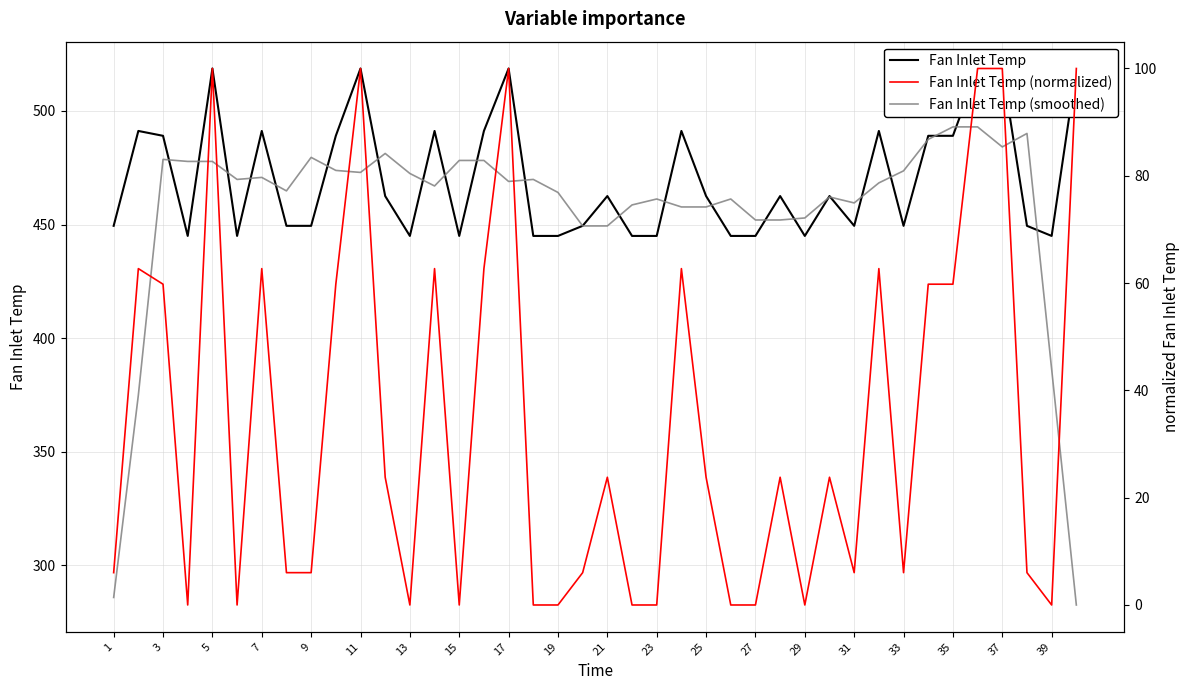

What is the minimum value for Fan Inlet Temp (smoothed)?

282.6